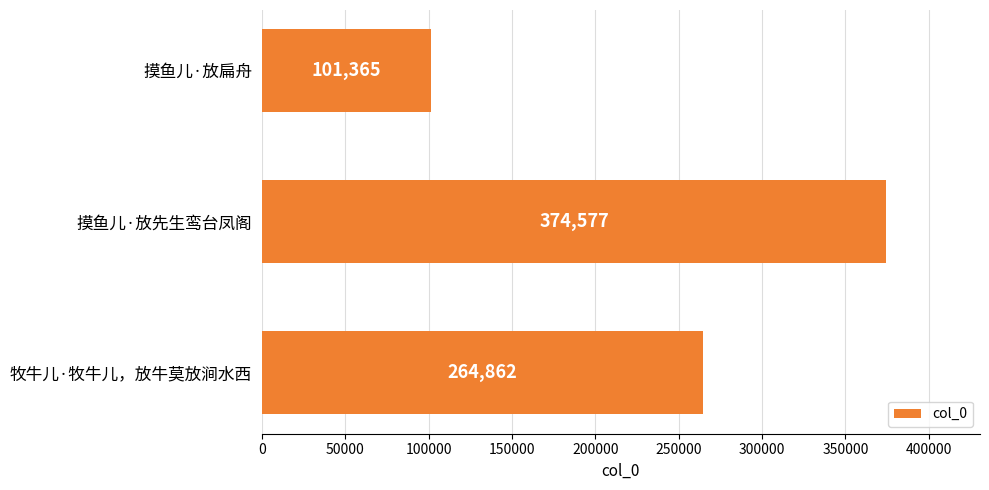

How many series are shown in this chart?

1